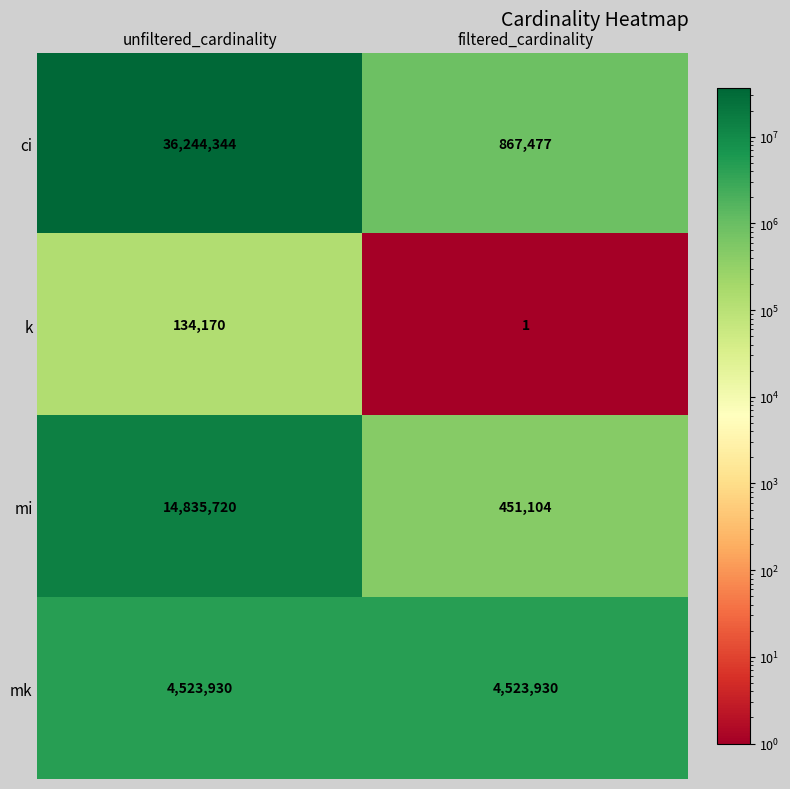

What is the sum of all k values?

134171